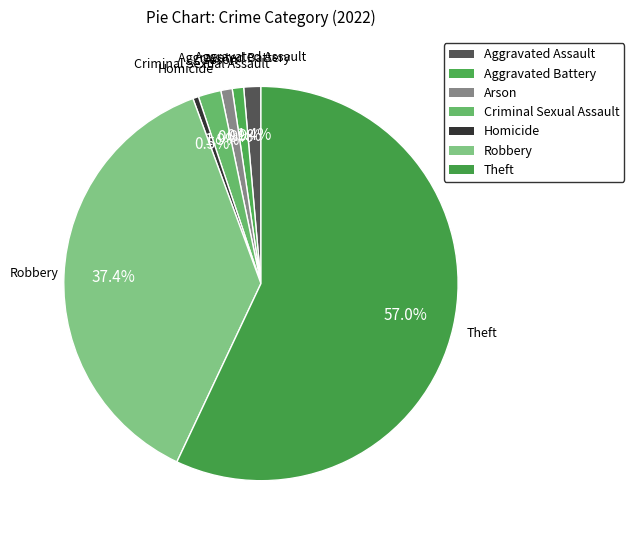

True or false: Arson accounts for 1% of the total.

True